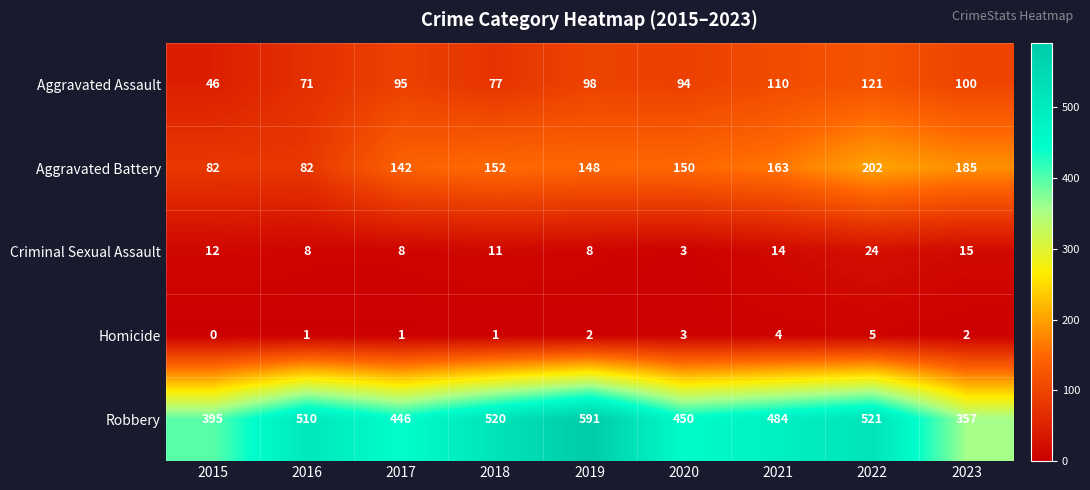

Is it true that Robbery equals 510 at 2016?

True